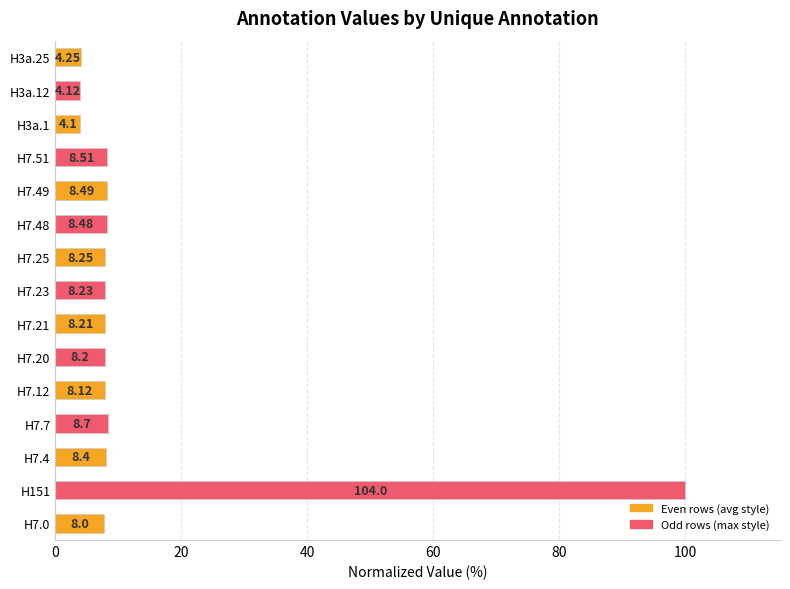

How many bars are there in total?

15